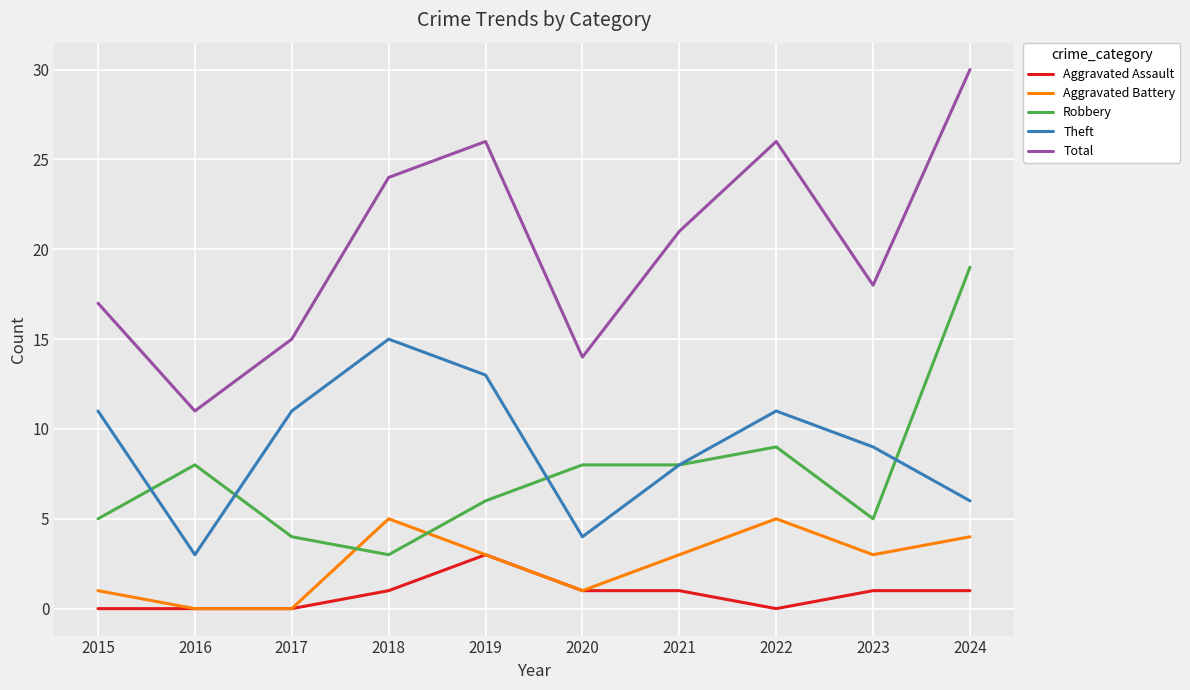

Rank the series by their maximum value, from lowest to highest.

Aggravated Assault, Aggravated Battery, Theft, Robbery, Total